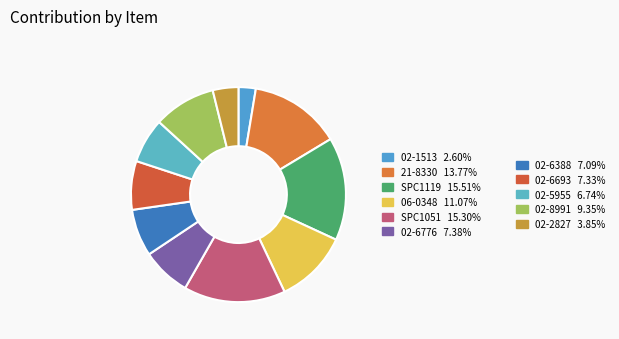

Rank the categories by value from lowest to highest.

02-1513, 02-2827, 02-5955, 02-6388, 02-6693, 02-6776, 02-8991, 06-0348, 21-8330, SPC1051, SPC1119